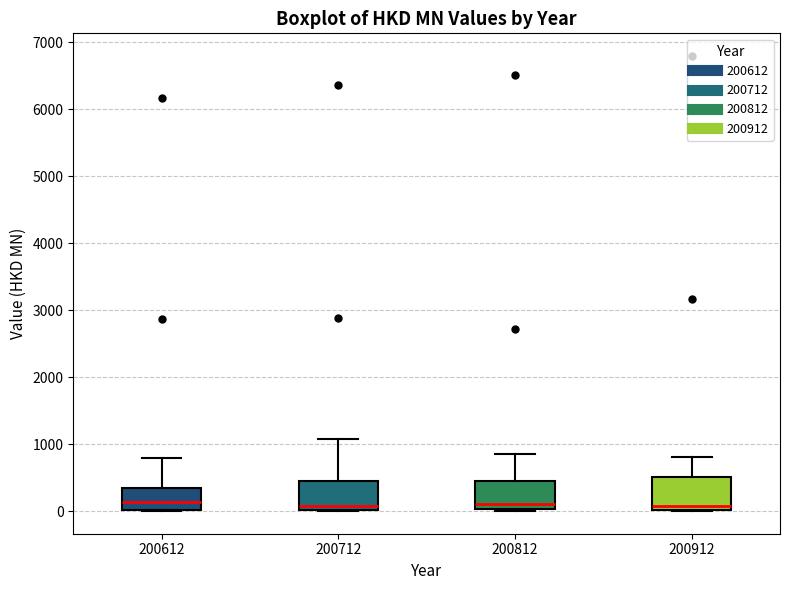

Where is the lower edge of the box at x = 200612 on the y-axis? The values are not printed on the chart, so give them approximately, as read against the axis.

0